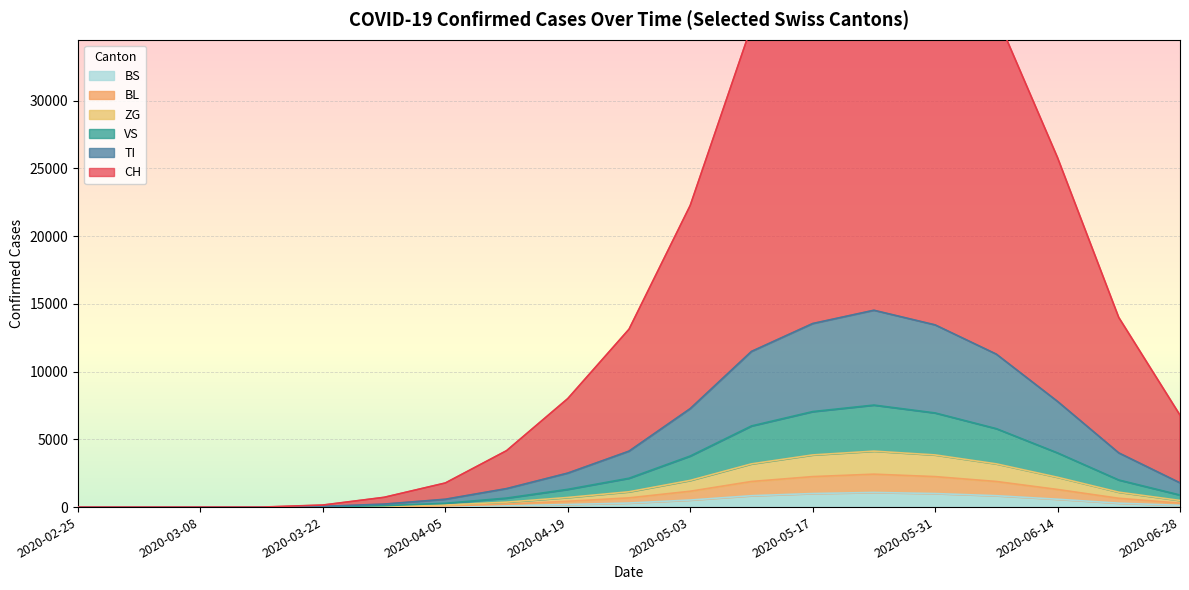

How many lines are shown in the chart?

6